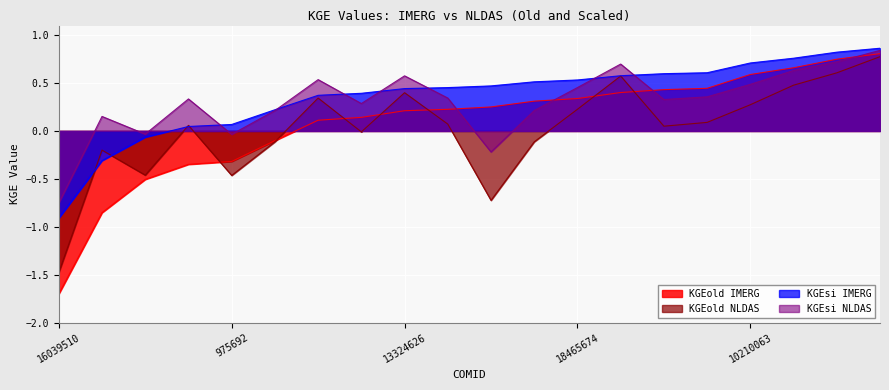

The KGEold IMERG series shows 0.5 at 18465674. True or false?

False